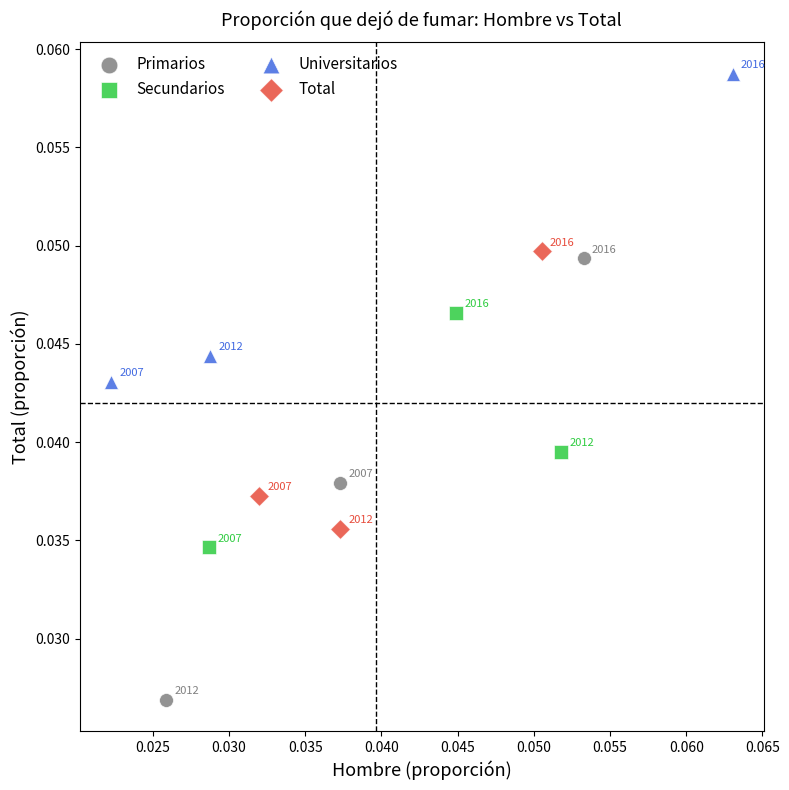

Which series contains the lowest Y value?

Primarios